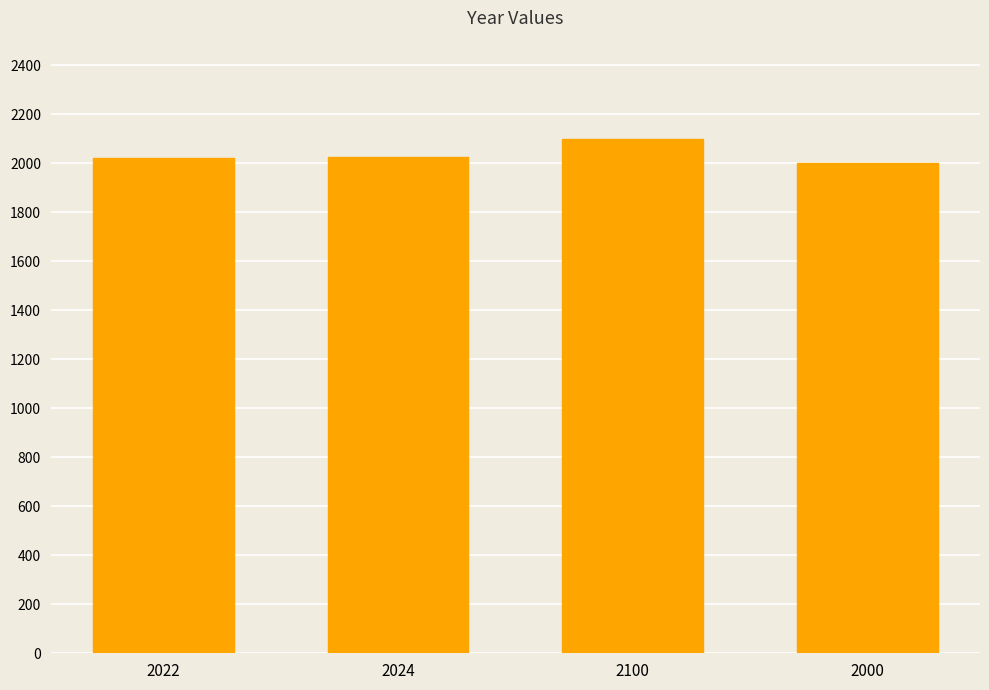

Which category has the highest value across all series?

2100